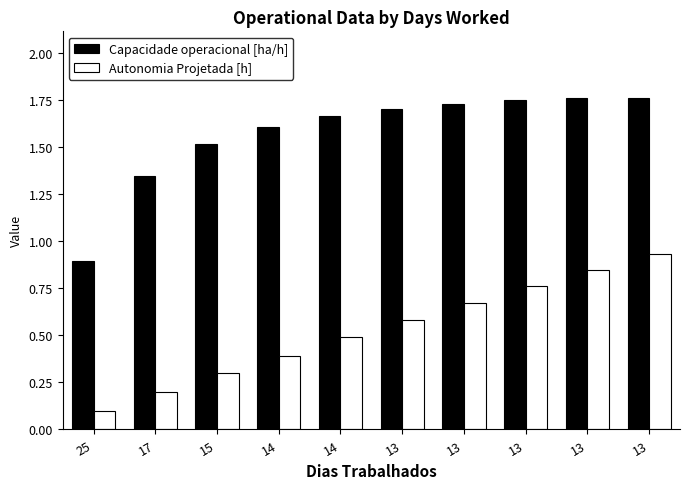

Does the chart contain stacked bars?

No